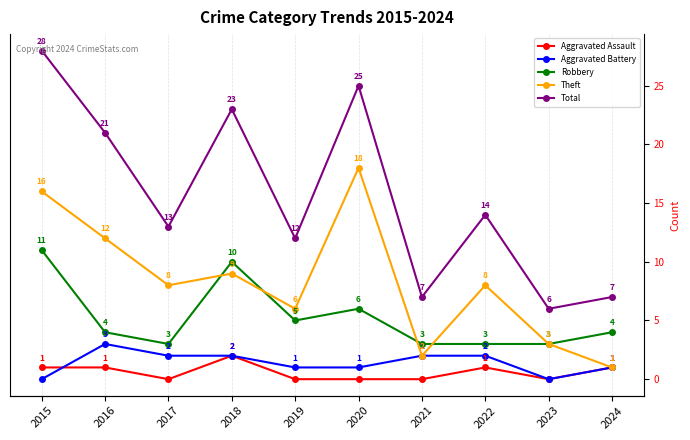

Rank the categories by Aggravated Assault value from lowest to highest.

2017, 2019, 2020, 2021, 2023, 2015, 2016, 2022, 2024, 2018